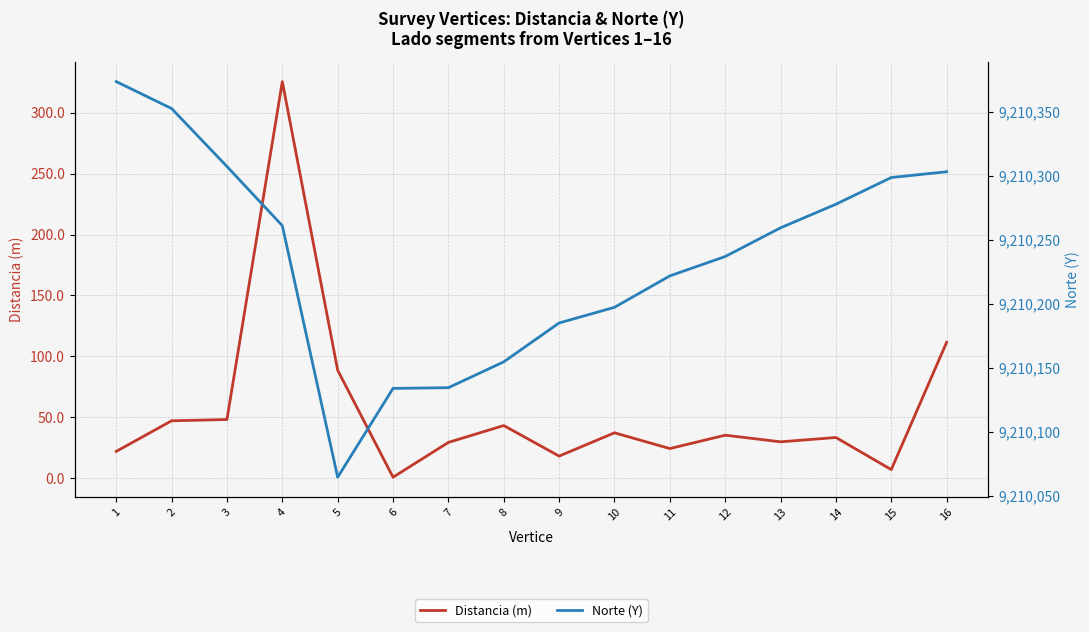

Rank the series at 4 from highest to lowest value.

Norte (Y), Distancia (m)